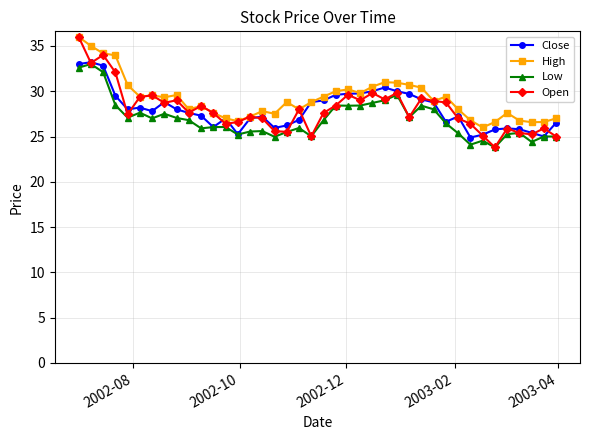

Which series has the widest spread of values?

Open